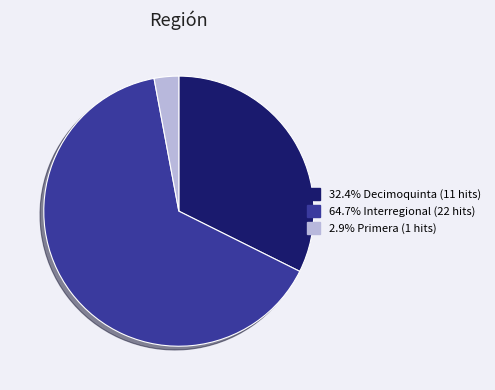

How many slices are in this pie chart?

3